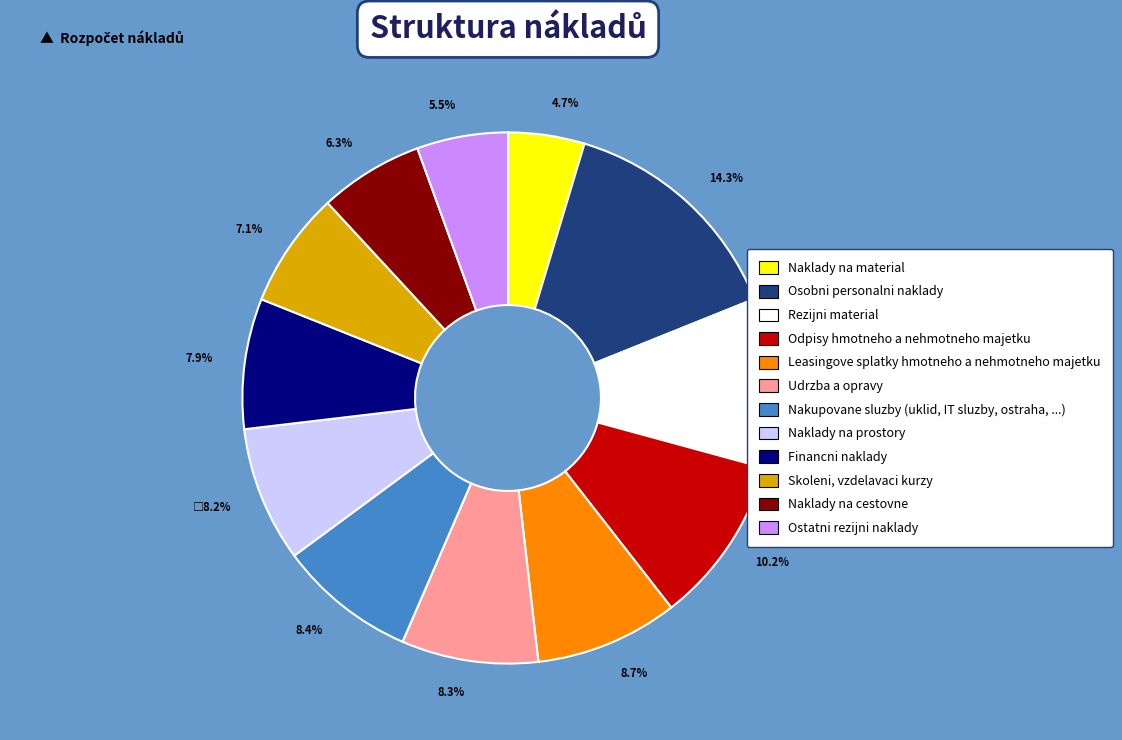

Which has a higher value, Ostatni rezijni naklady or Naklady na cestovne?

Naklady na cestovne